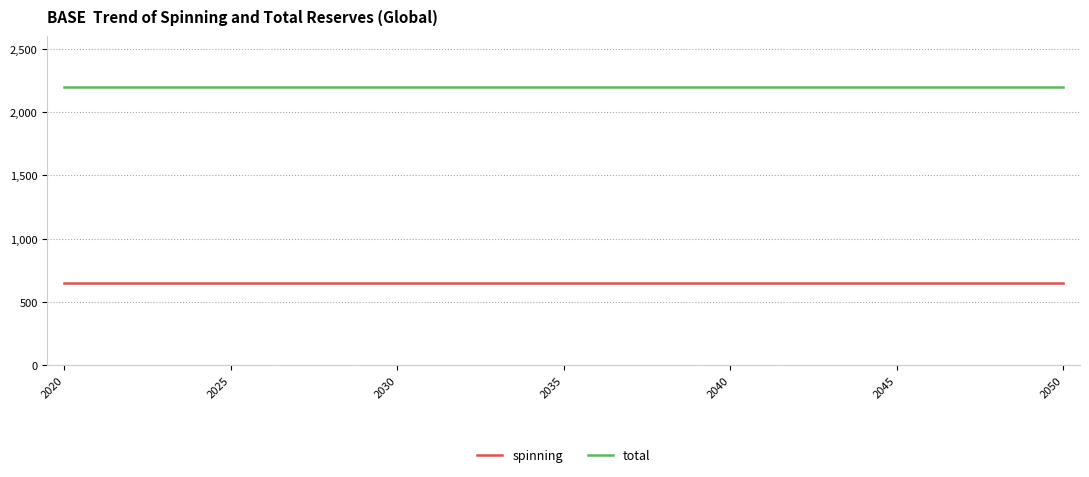

What is the highest value of the total series?

2200